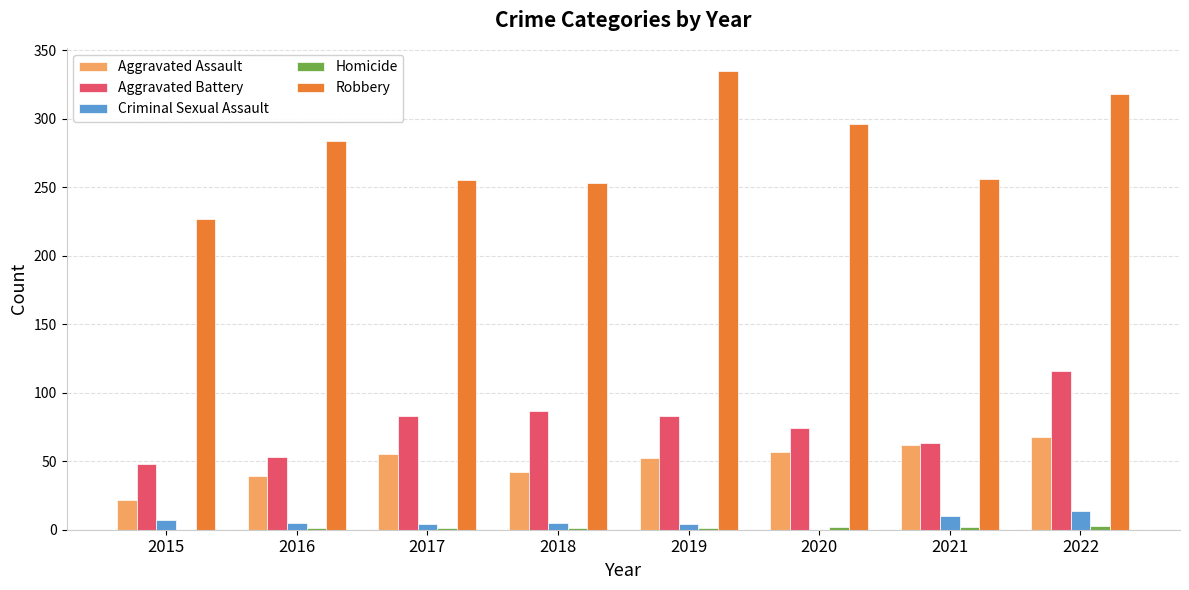

Is the value of Aggravated Assault at 2017 greater than the value of Robbery at 2018?

No